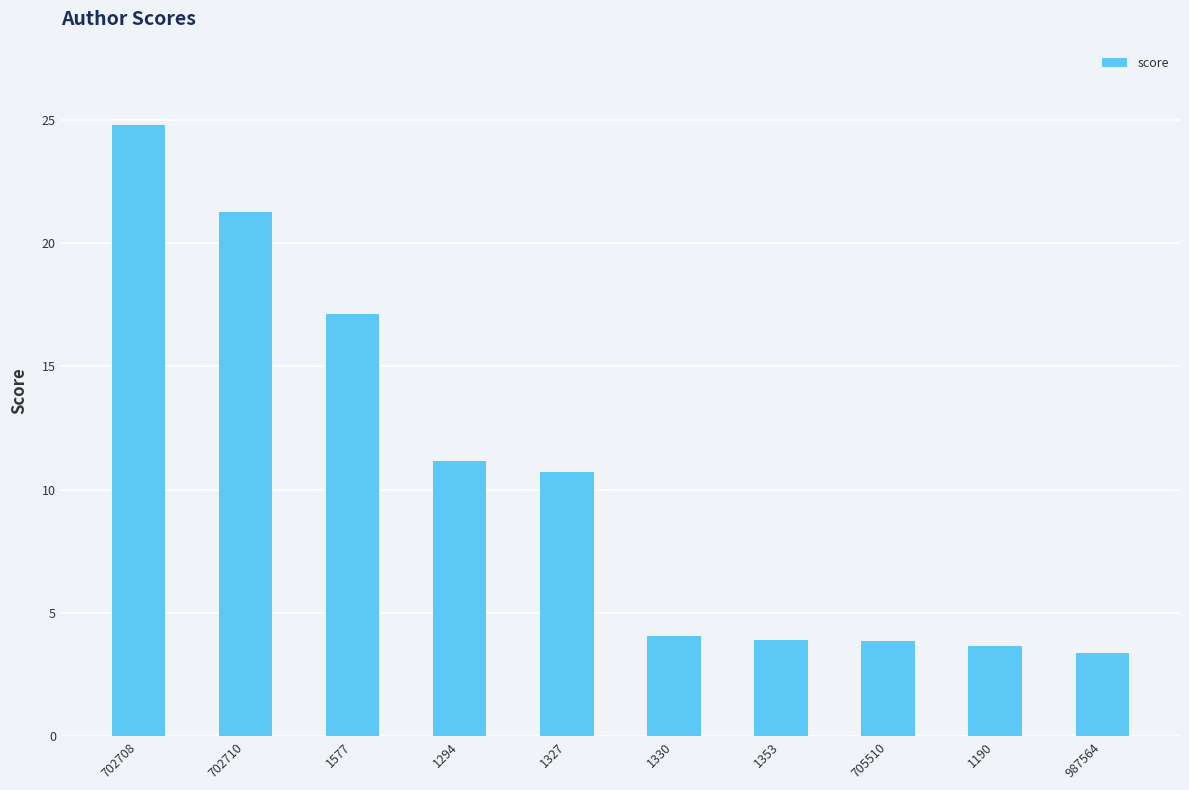

Does the chart contain stacked bars?

No